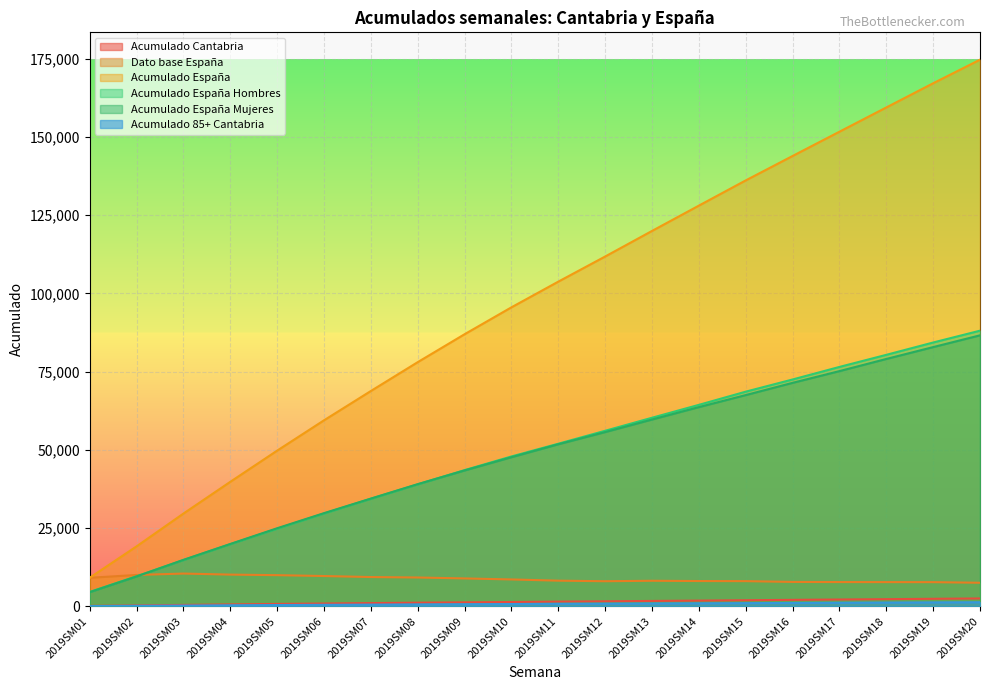

What is the average value of the Acumulado Cantabria series?

1410